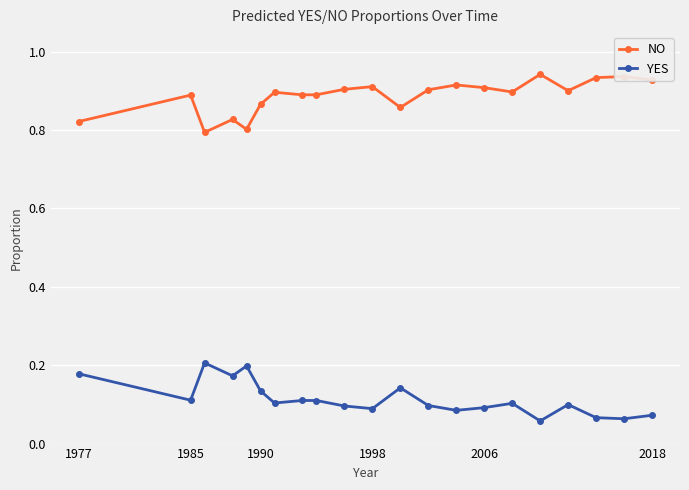

List the series in order of their peak value, highest first.

NO, YES